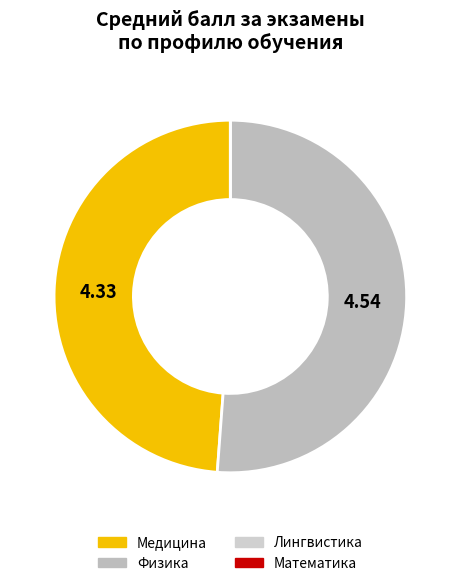

True or false: Лингвистика accounts for 6% of the total.

False